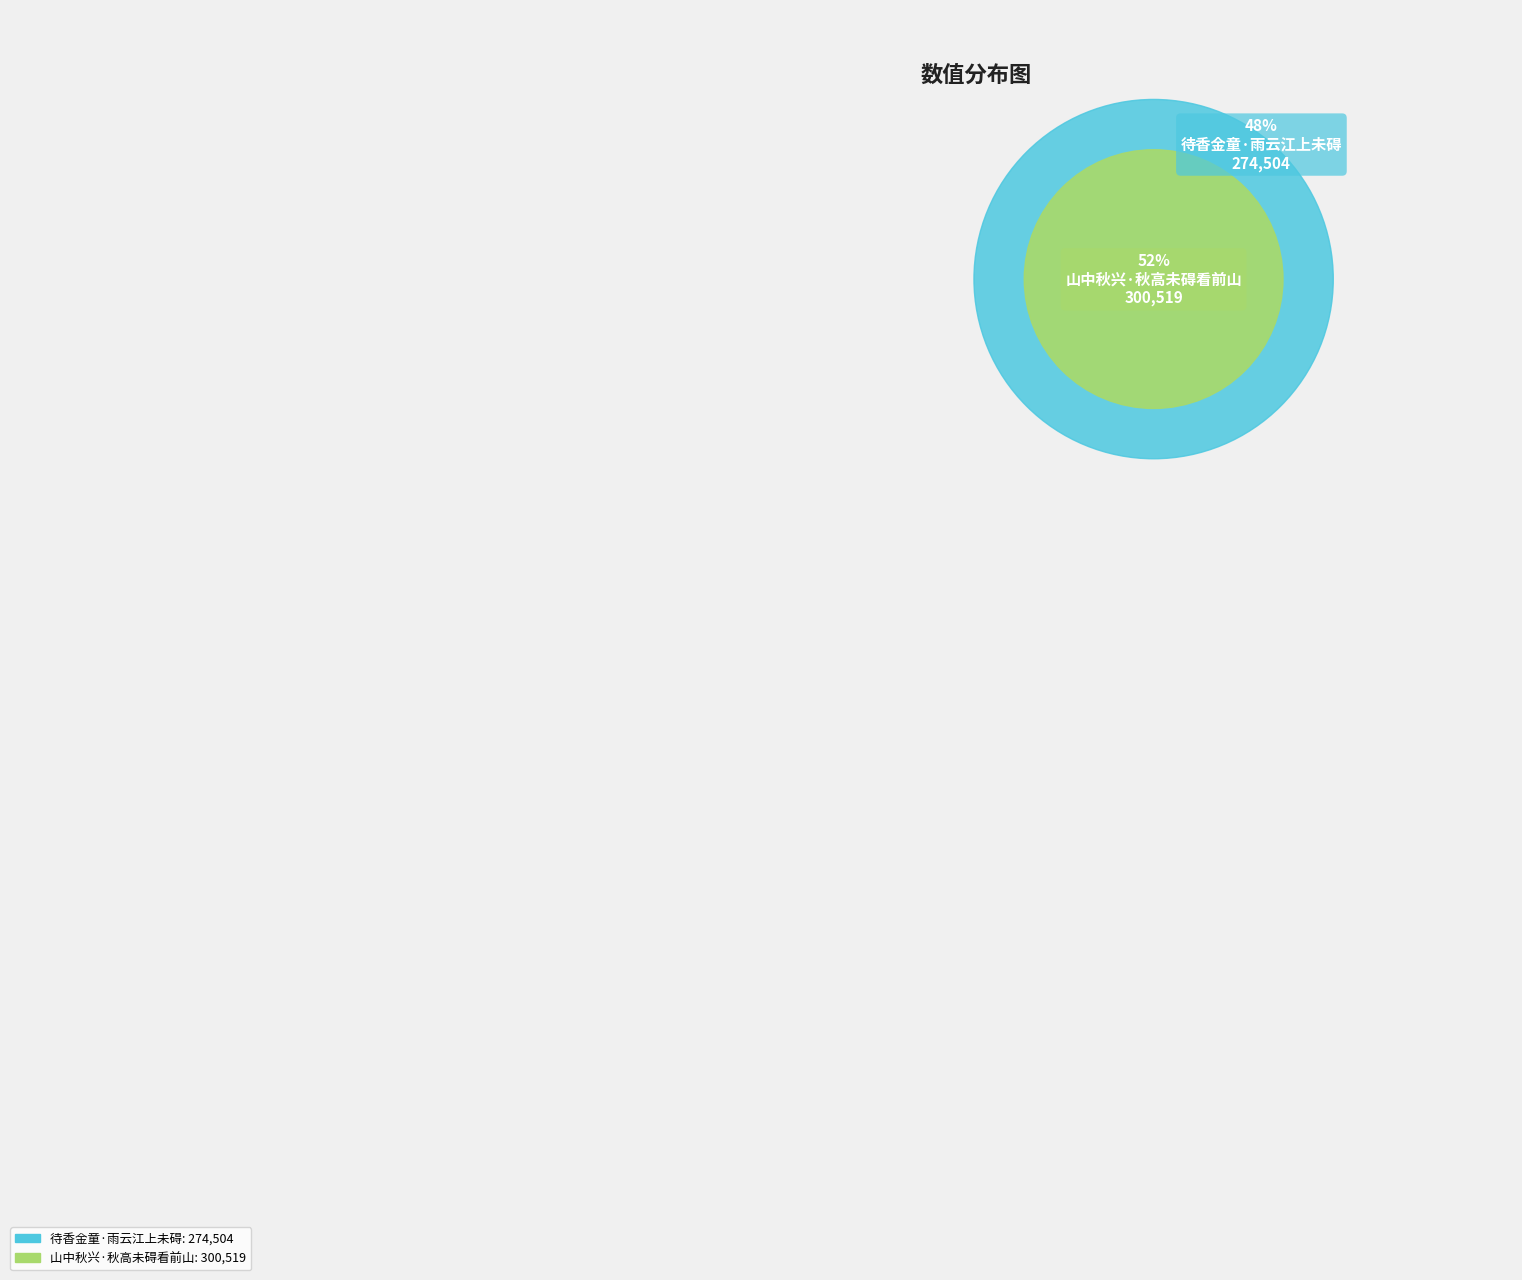

How many segments does this pie chart have?

2